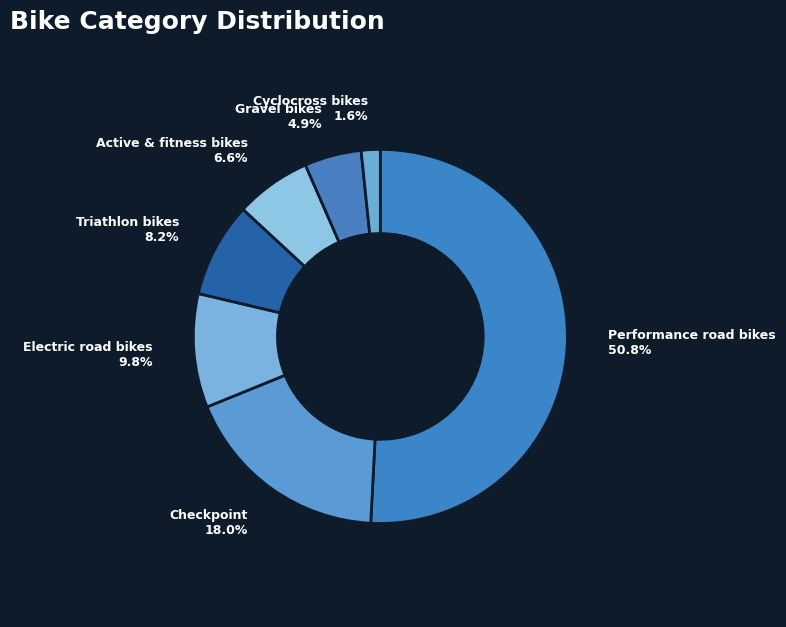

Does Performance road bikes account for over 50% of the chart?

Yes